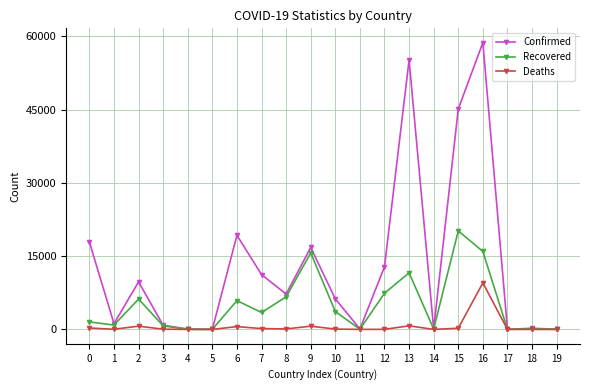

What is the maximum value for Deaths?

9522